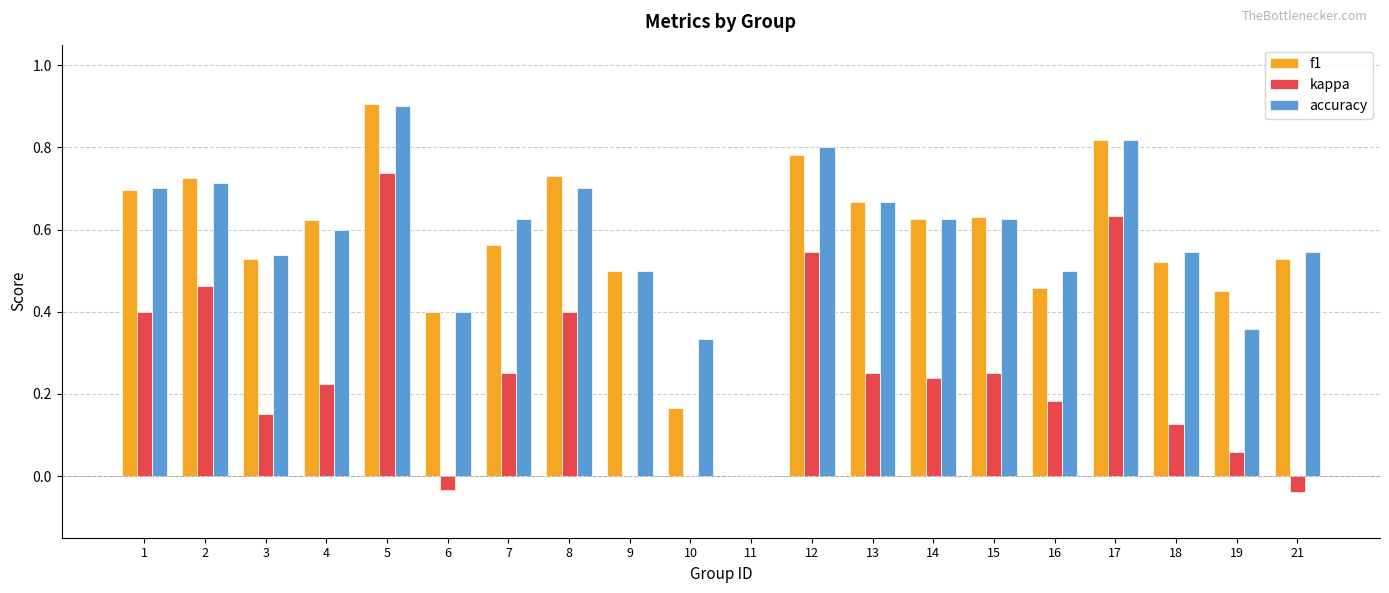

True or false: f1 has a value of 0.3 at 19.

False